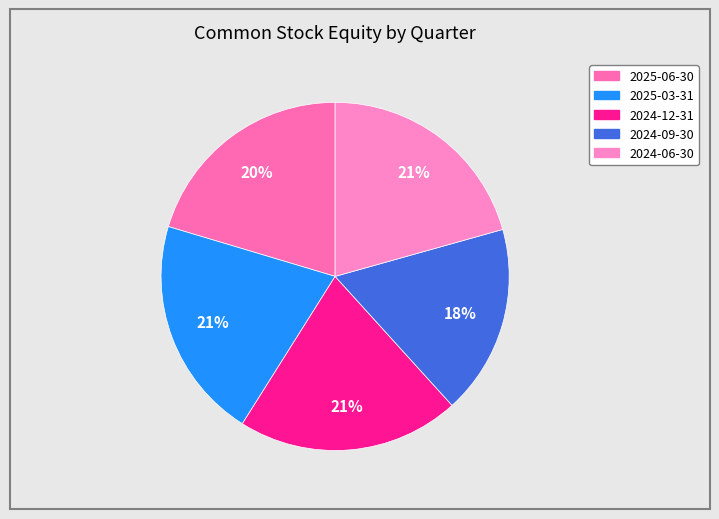

Do 2025-06-30 and 2024-06-30 together represent more than half of the pie?

No